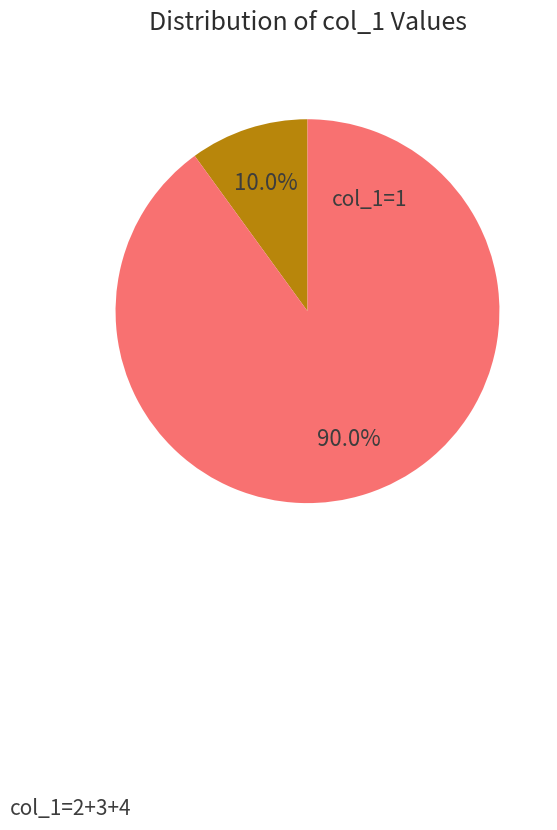

How many segments does this pie chart have?

2